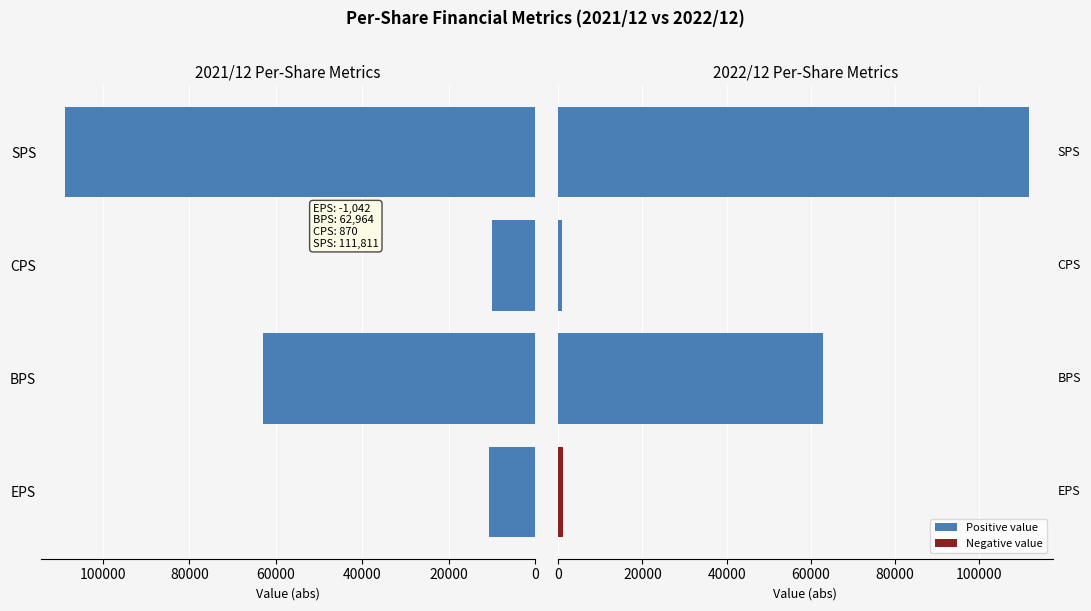

Which series has the largest total across all categories?

2021/12